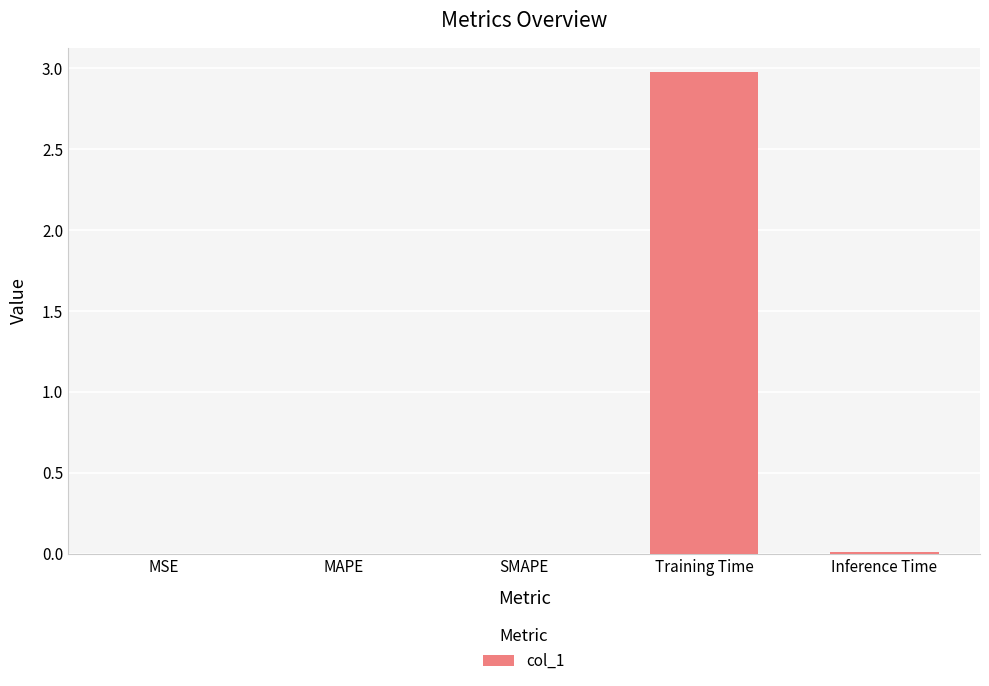

What is the sum of all values?

3.0